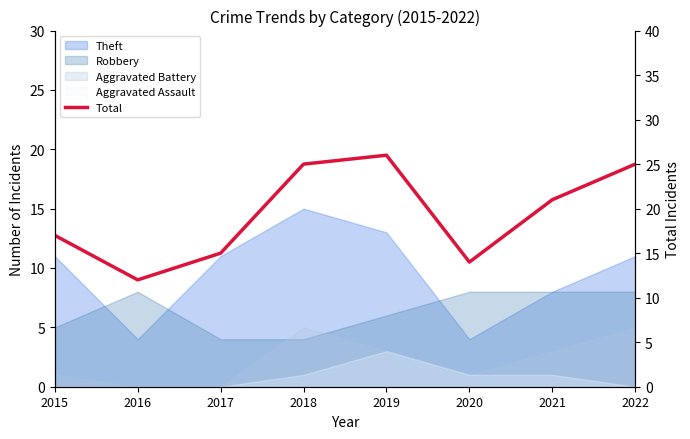

Approximately how many times larger is the value at 2017 compared to 2022?

0.6